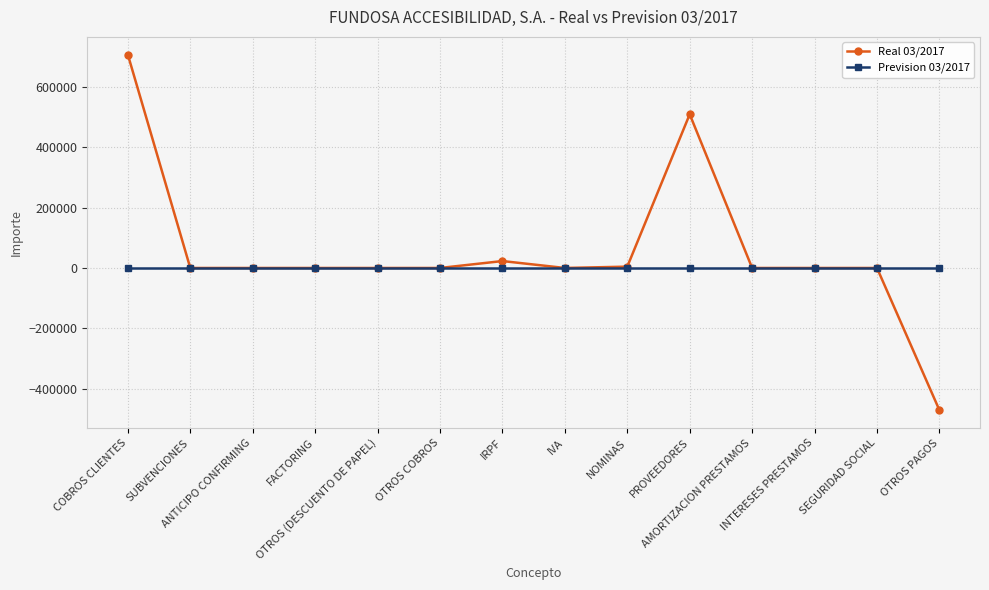

What is the maximum value shown in the chart?

706314.3